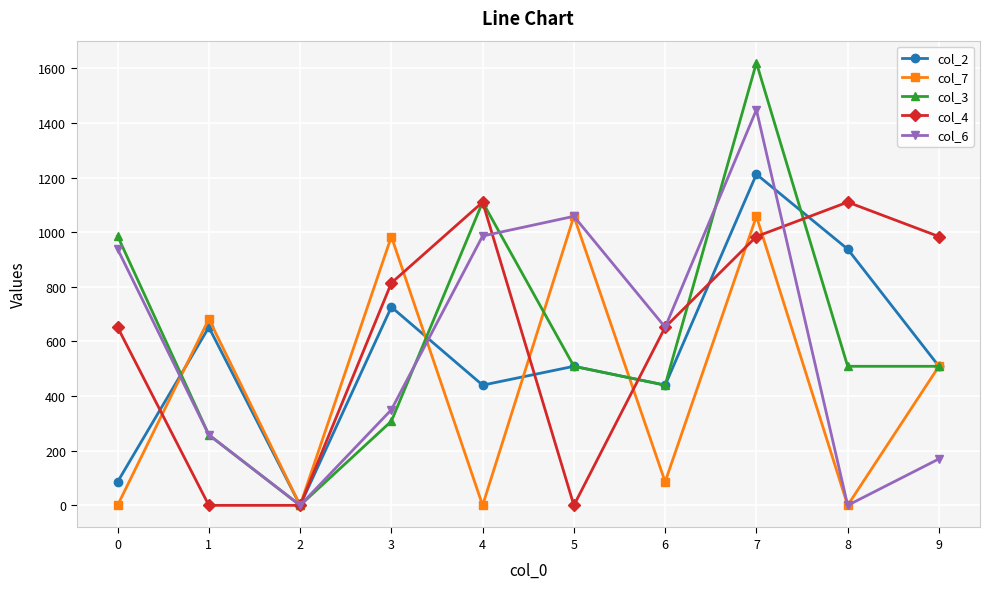

What is the difference between the second highest and minimum values in the col_3 series?

1110